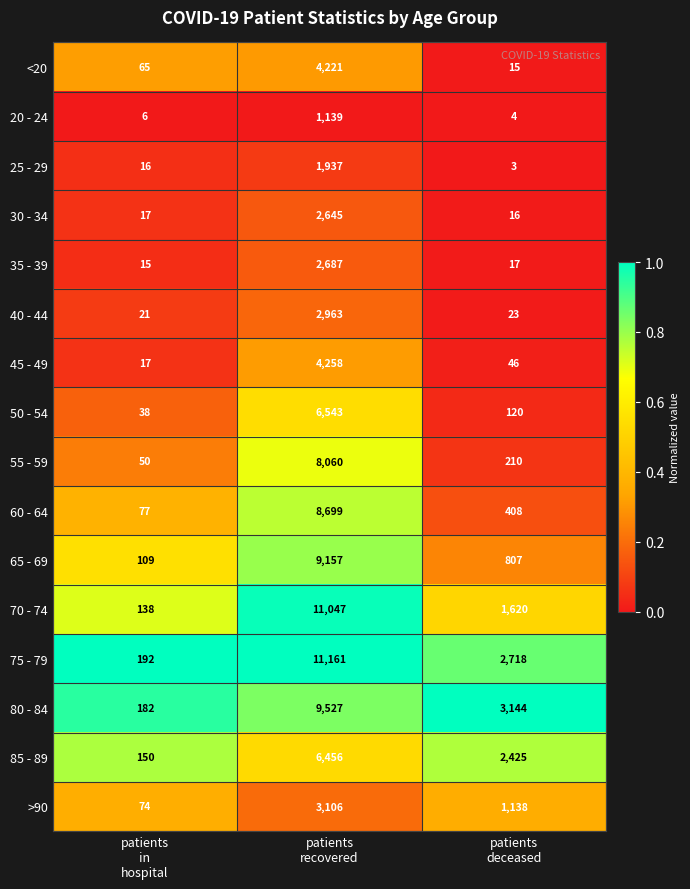

Which series has the widest spread of values?

75 - 79